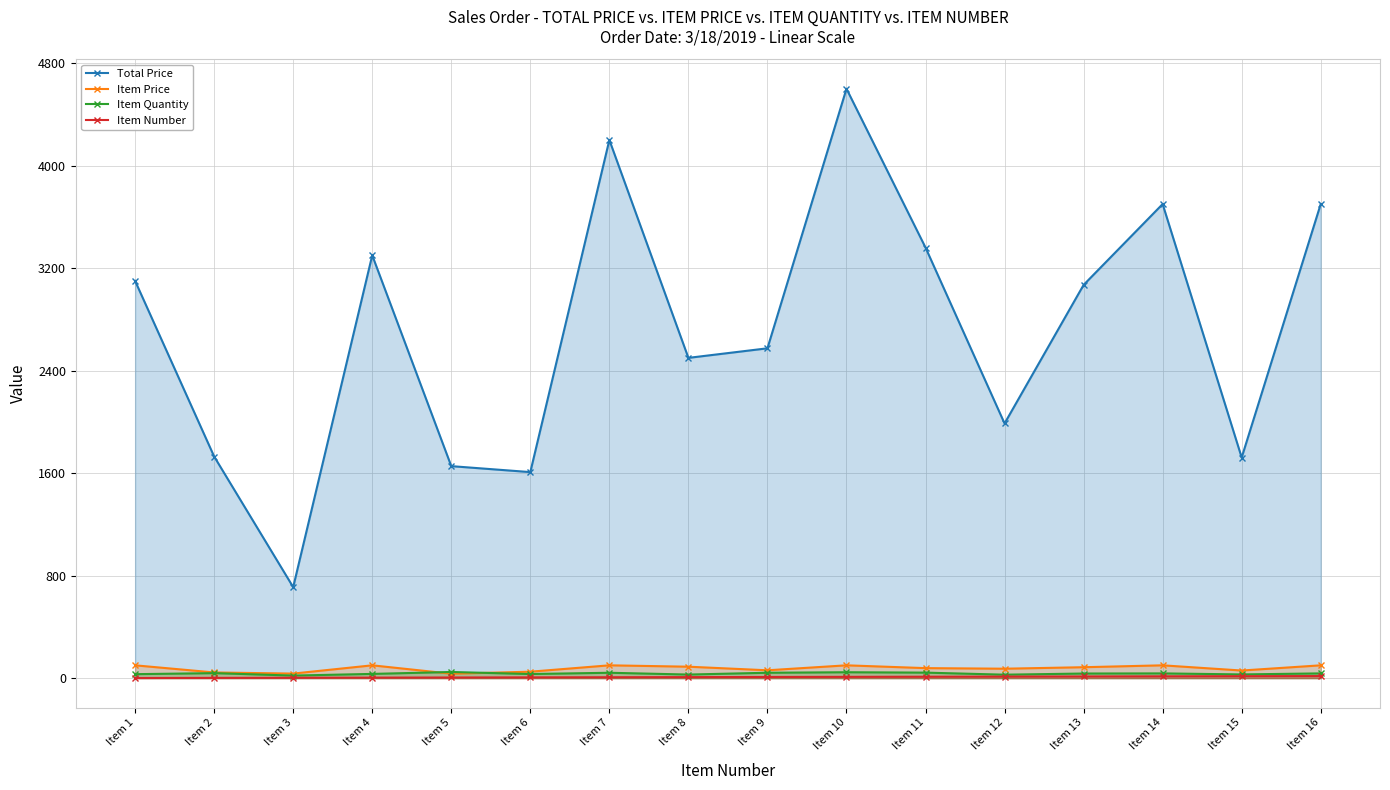

Does the chart display data point markers on the line(s)?

Yes